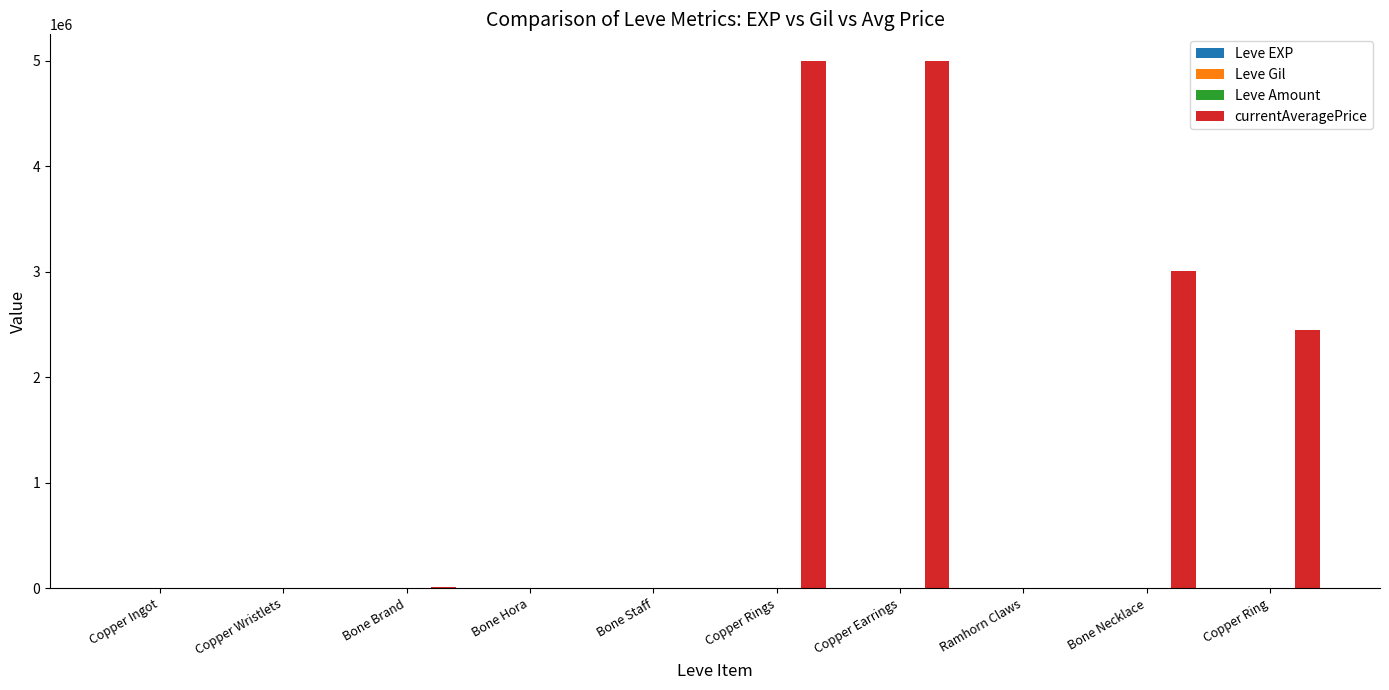

What is the maximum value shown in the chart?

5000000.0